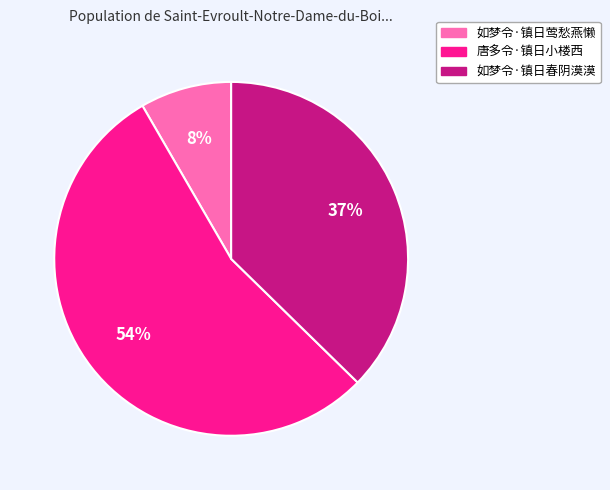

Approximately how many times larger is the value at 唐多令·镇日小楼西 compared to 如梦令·镇日春阴漠漠?

1.5